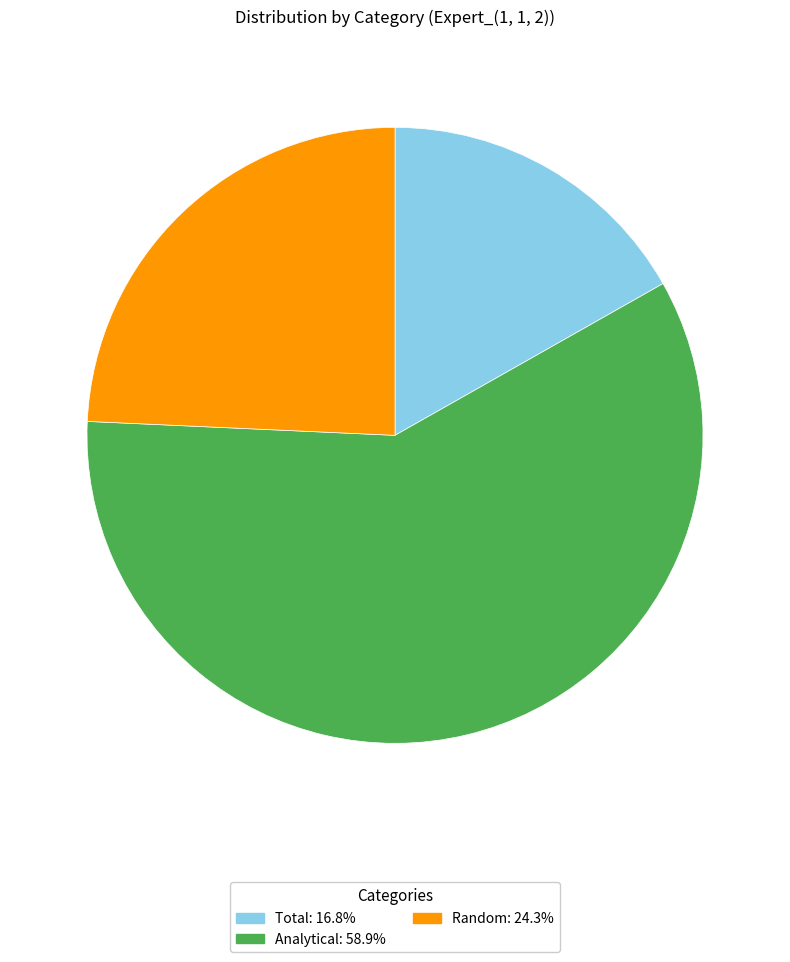

Which category has the smallest portion of the pie?

Total